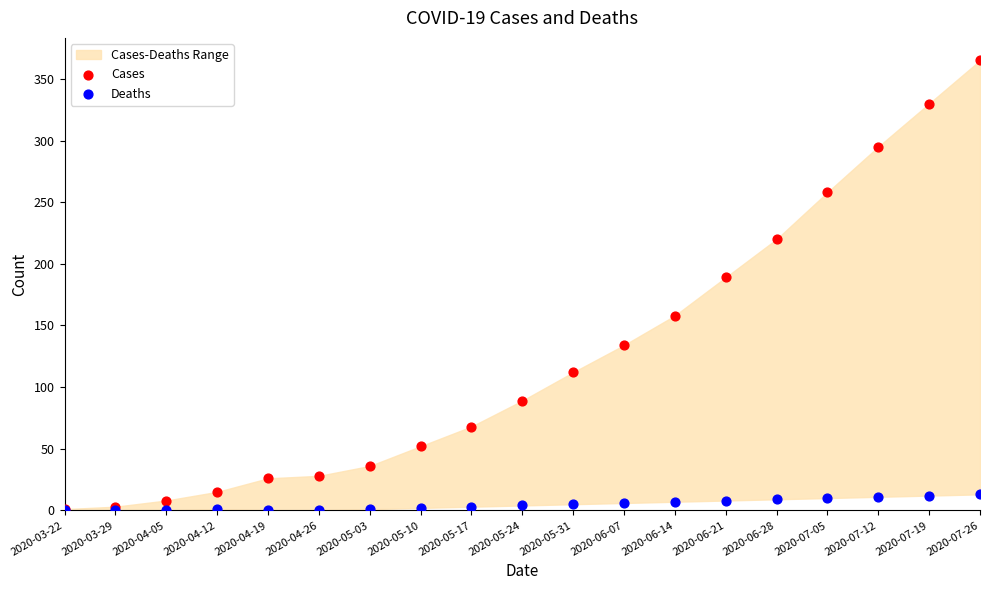

Across all series, what Y value is closest to 182?

189